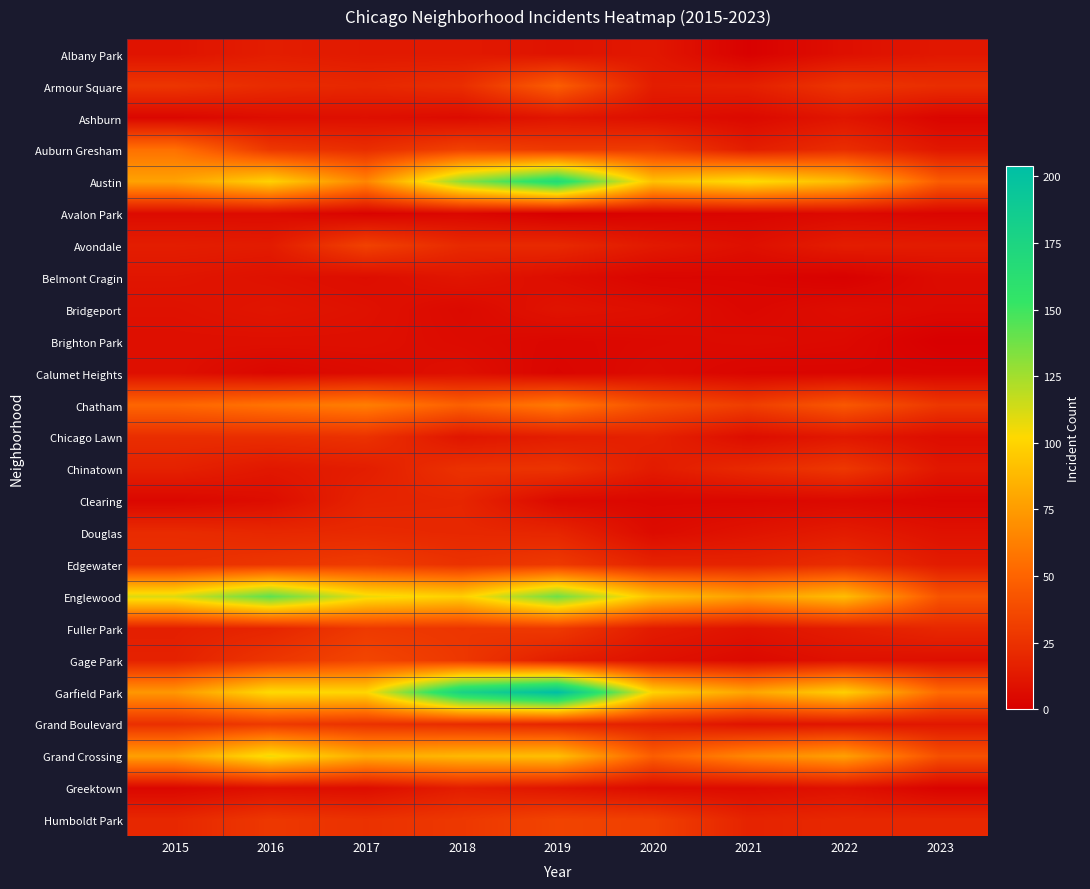

Between 2016 and 2017, which is larger?

2016